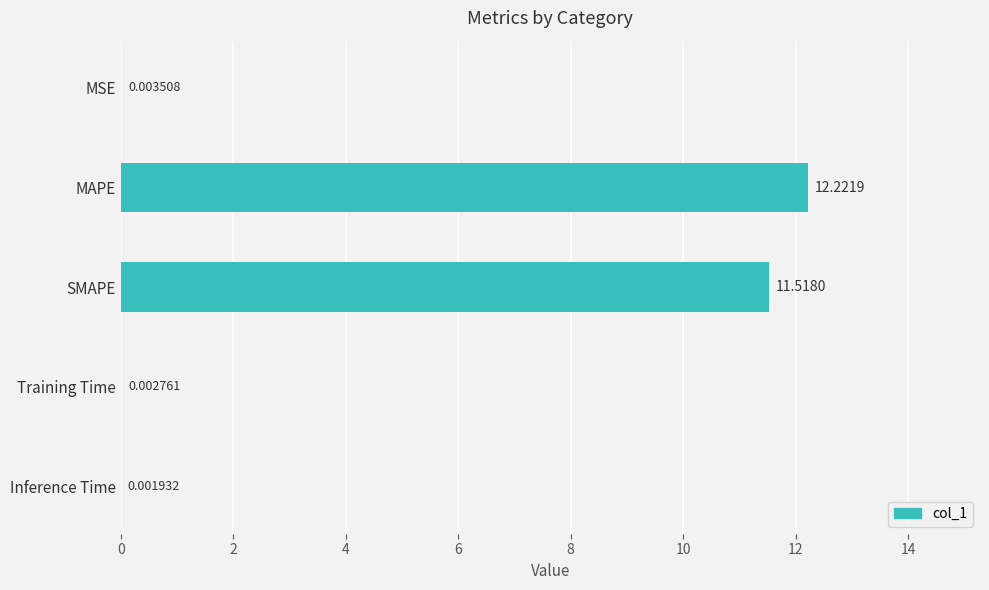

What is the maximum value shown in the chart?

12.2